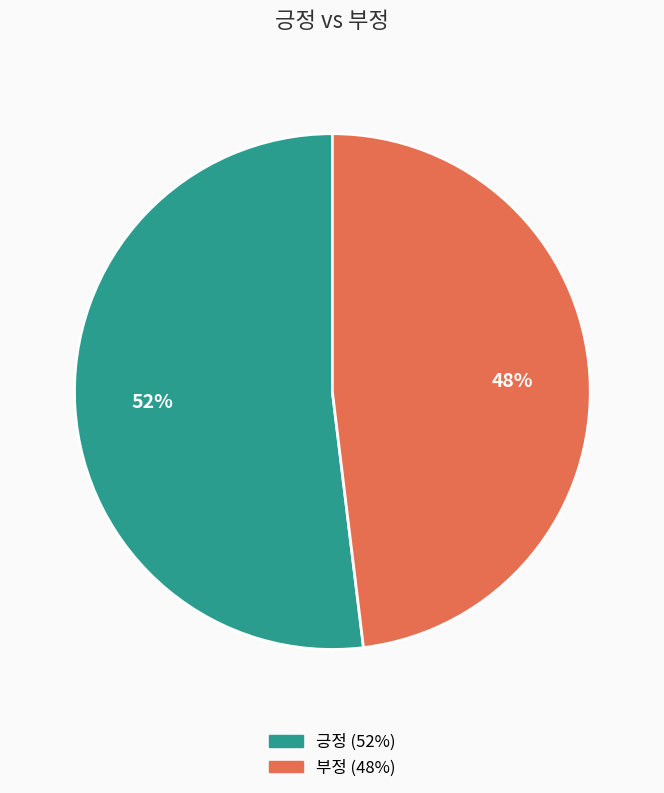

What is the smallest slice in the pie chart?

부정